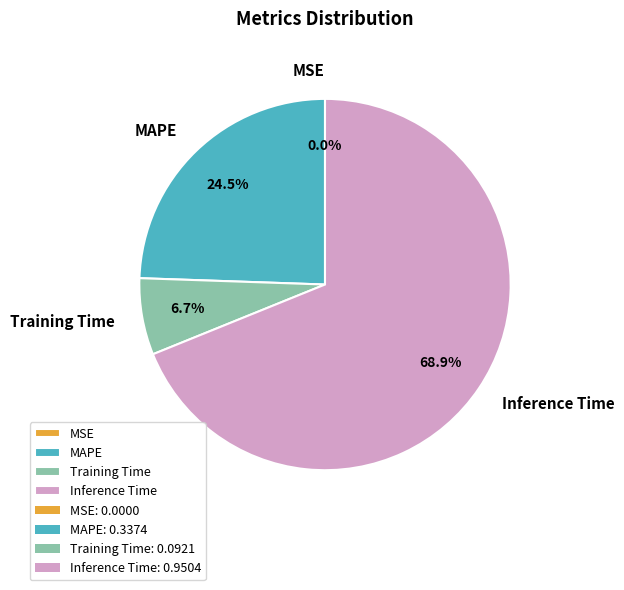

What is the largest slice in the pie chart?

Inference Time